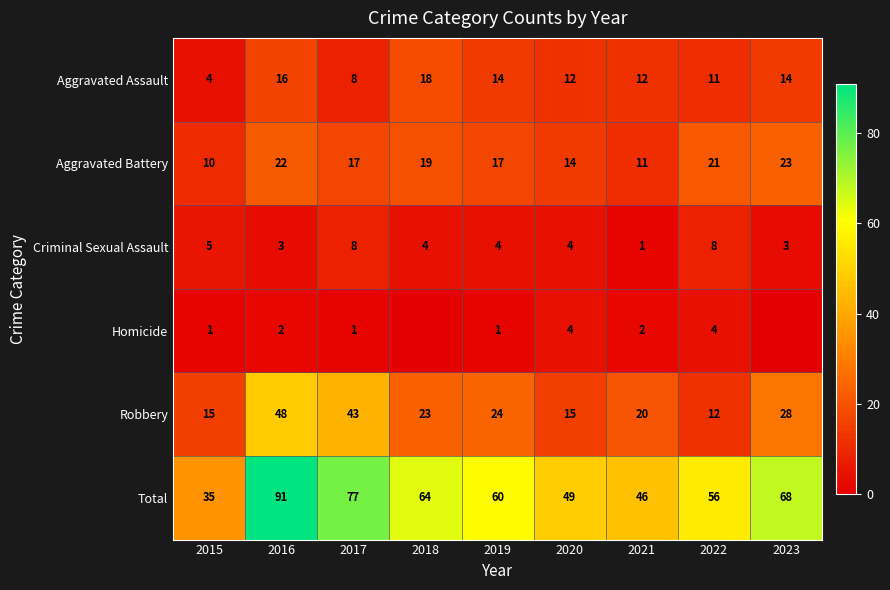

How many data points in Aggravated Assault are less than 12?

3